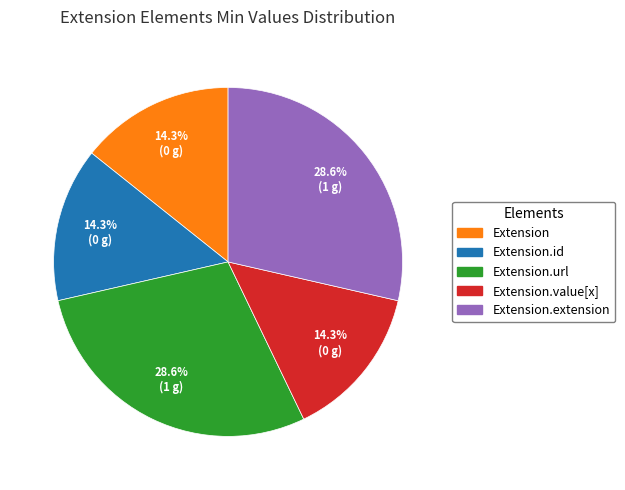

How many slices are in this pie chart?

5